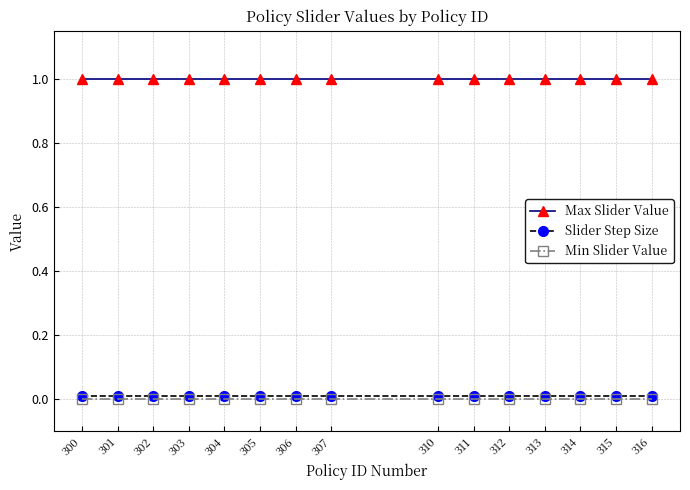

What are all the series names shown in the legend?

Max Slider Value, Slider Step Size, Min Slider Value